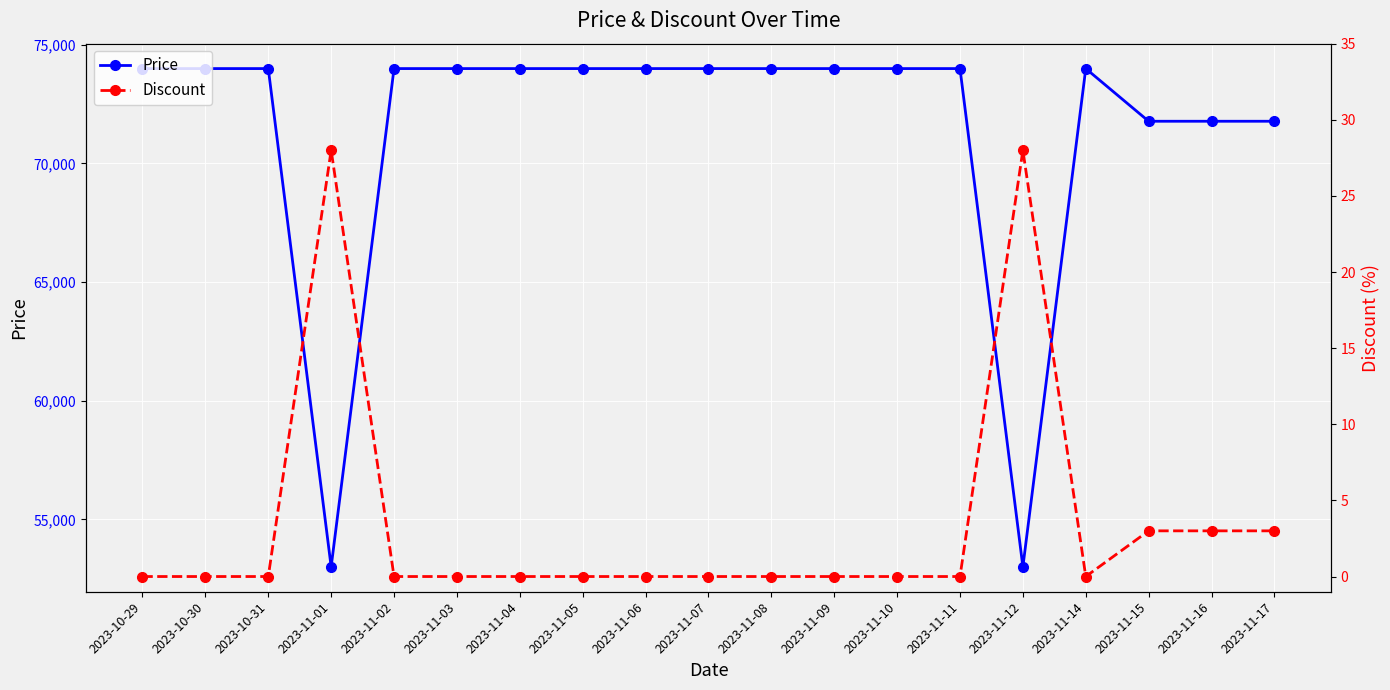

What is the lowest value of the Price series?

53000